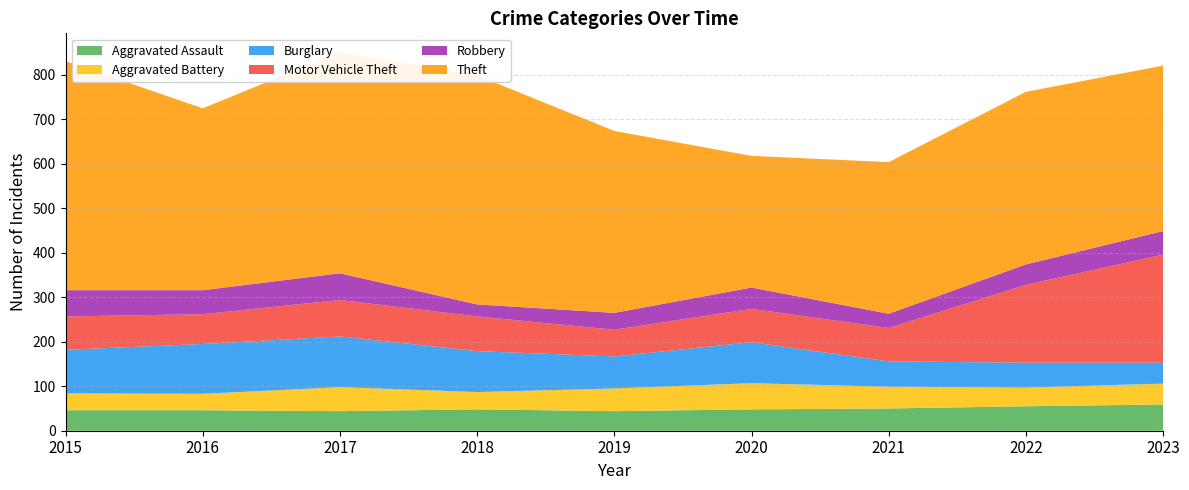

Reading left to right, transcribe all the data shown in this chart.

Aggravated Assault: 46	46	44	48	44	48	50	55	59
Aggravated Battery: 38	37	54	39	51	59	49	42	47
Burglary: 98	112	114	92	72	92	57	56	47
Motor Vehicle Theft: 75	67	82	78	60	75	75	175	243
Robbery: 59	54	60	27	38	48	32	46	53
Theft: 515	409	497	515	409	296	341	388	372